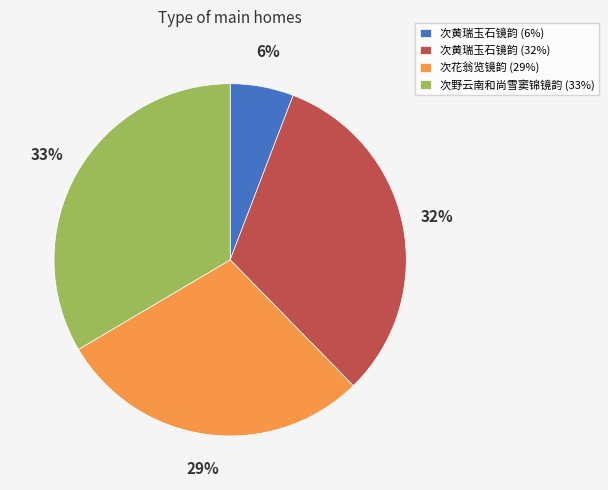

Does any single category account for the majority?

No